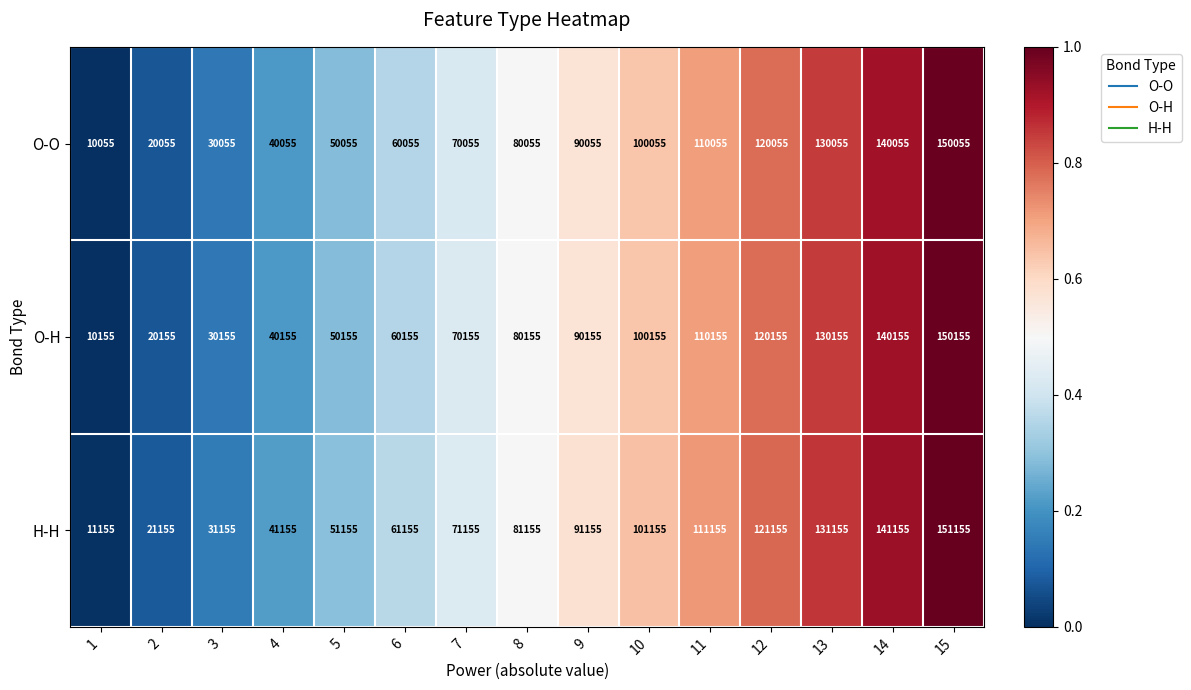

Where is O-O nearest to the value 80055?

8